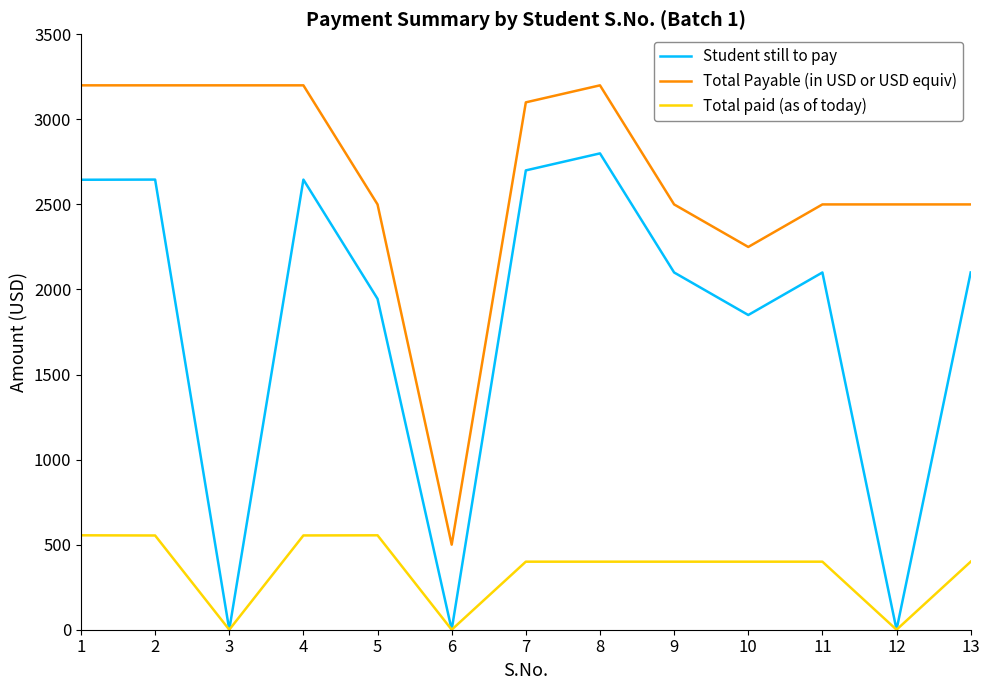

What are all the series names shown in the legend?

Student still to pay, Total Payable (in USD or USD equiv), Total paid (as of today)